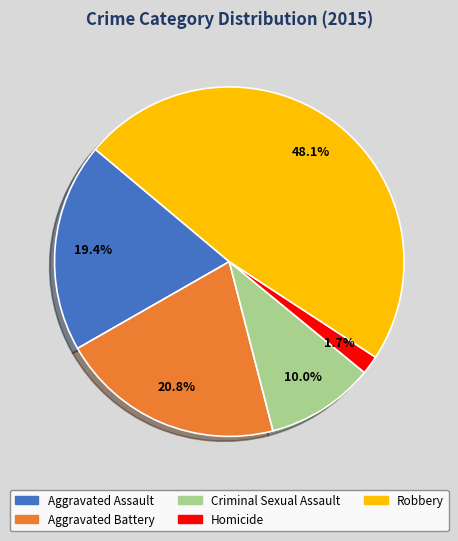

Is there a majority slice in this chart?

No